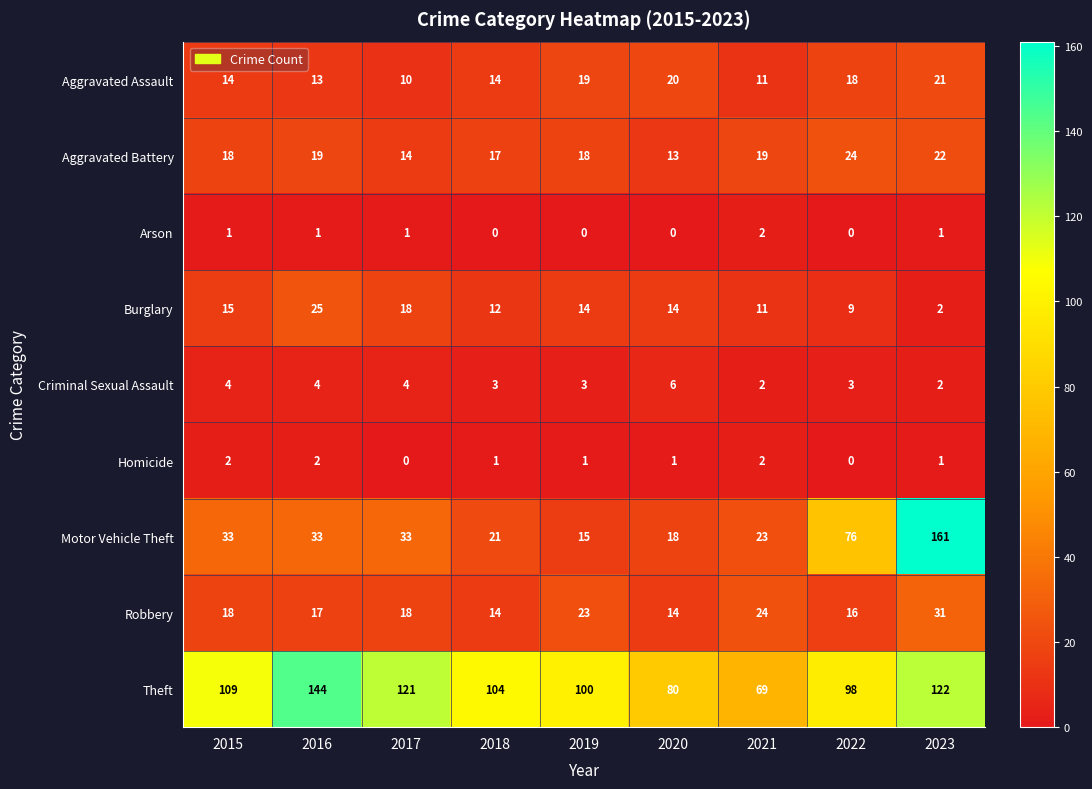

Is it true that Arson equals 1 at 2016?

True